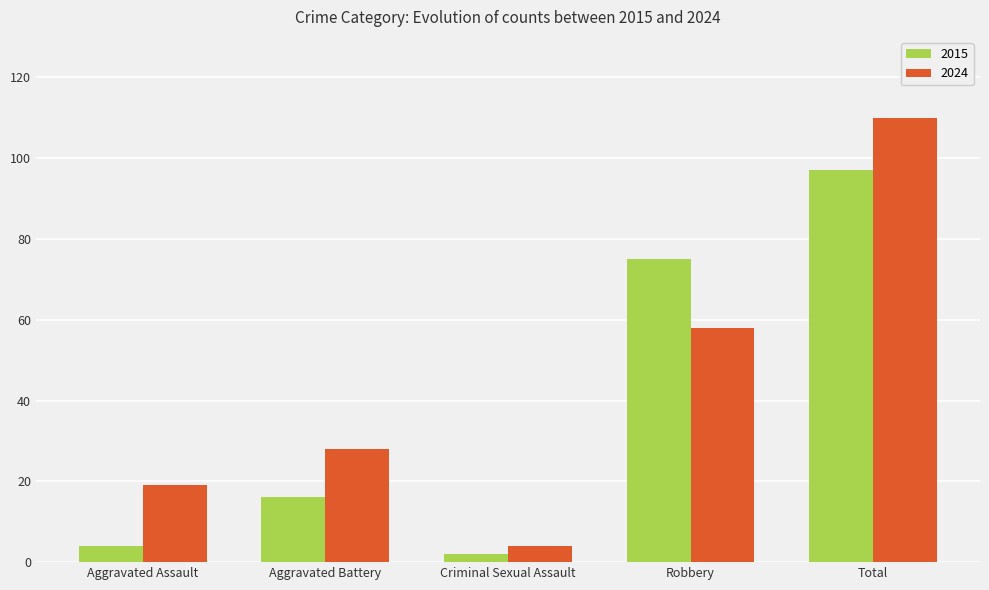

How many groups of bars are there?

5